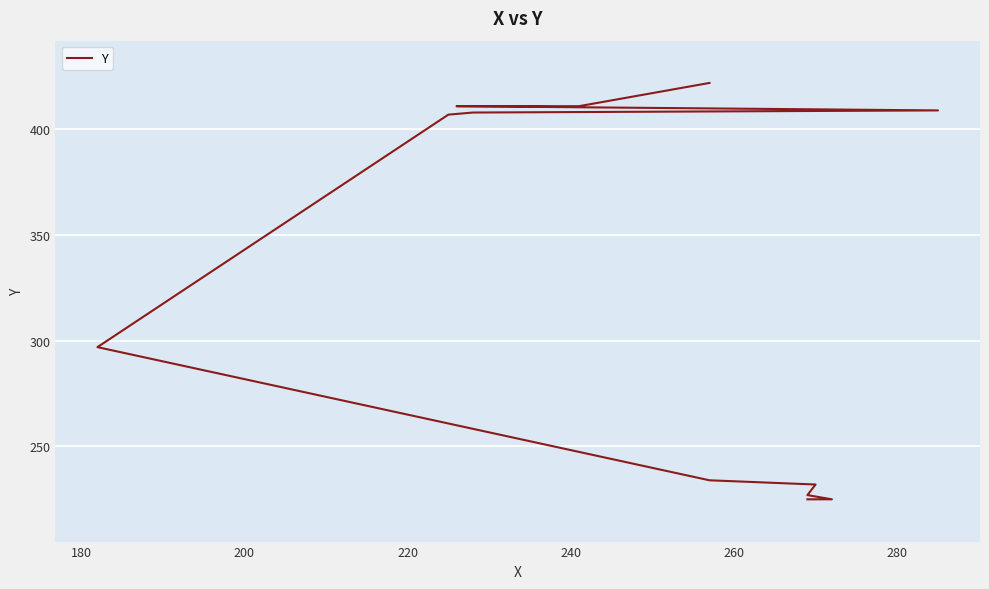

What is the smallest value displayed?

225